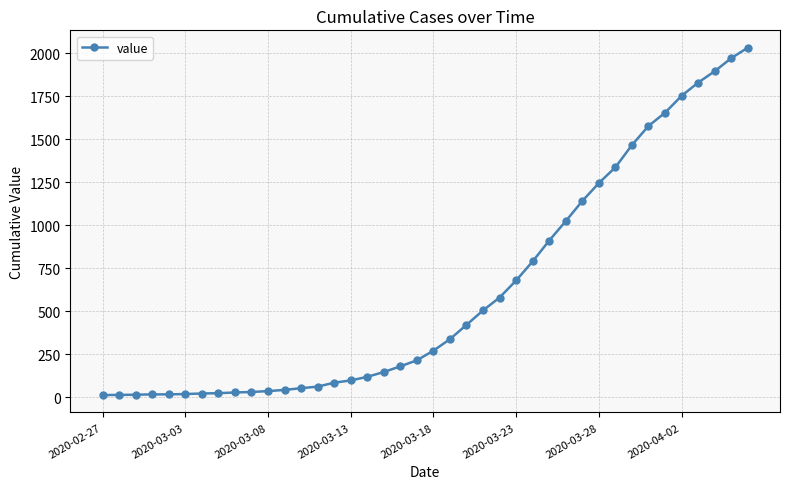

Does the chart display data point markers on the line(s)?

Yes